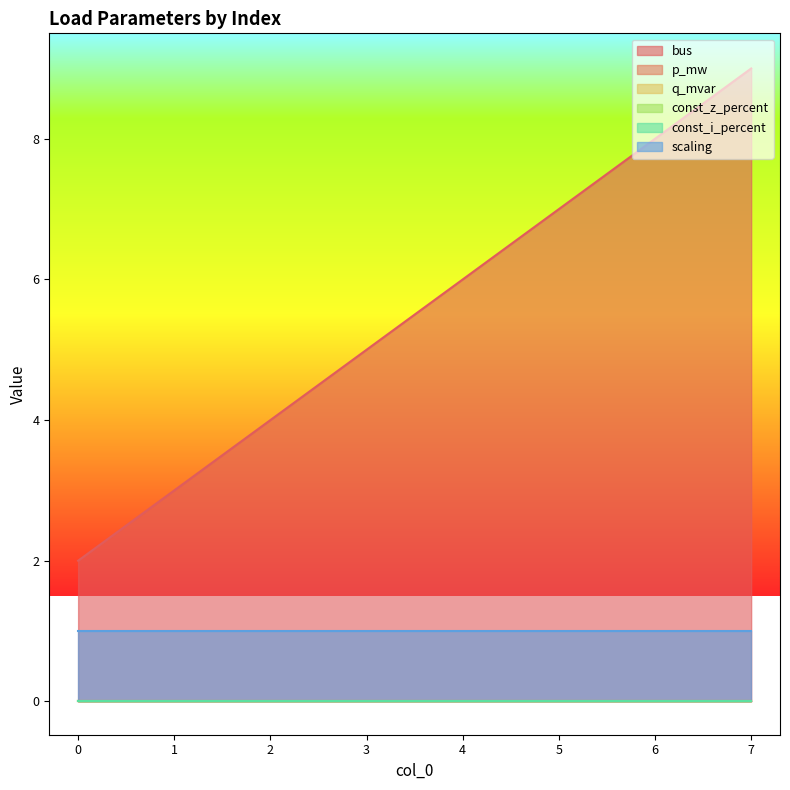

Count the number of data series in this chart.

6